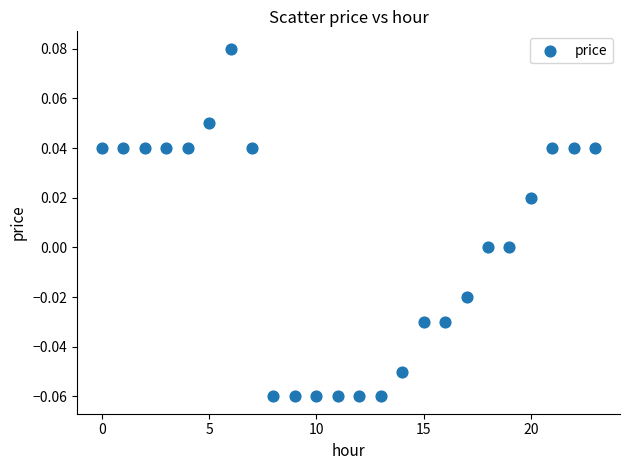

How many data points are displayed?

24